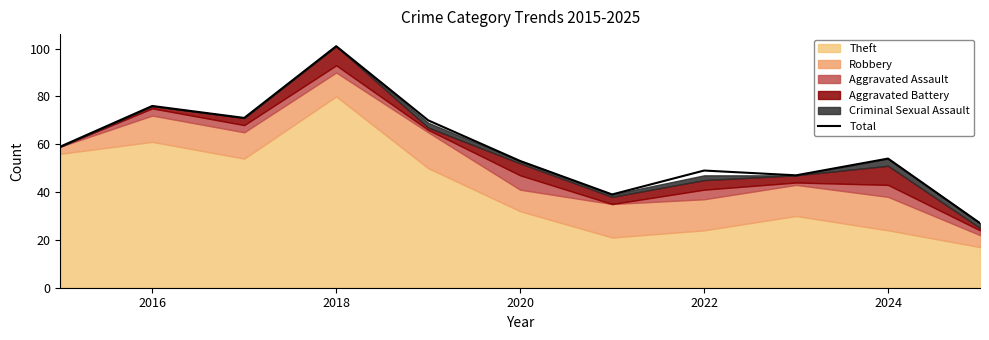

How many categories are shown in the chart?

11